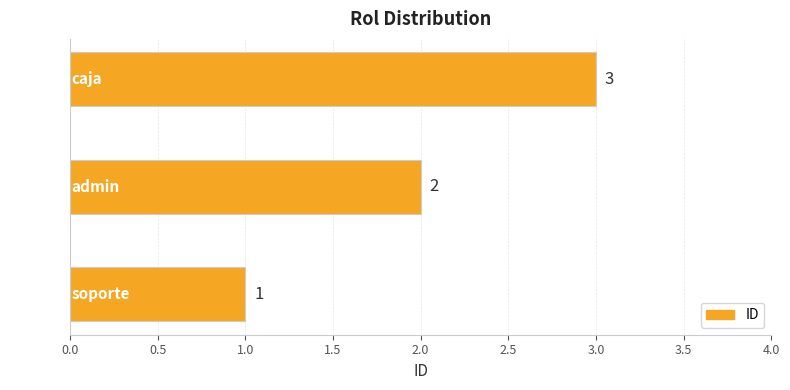

The chart shows a value of 3 at caja. True or false?

True